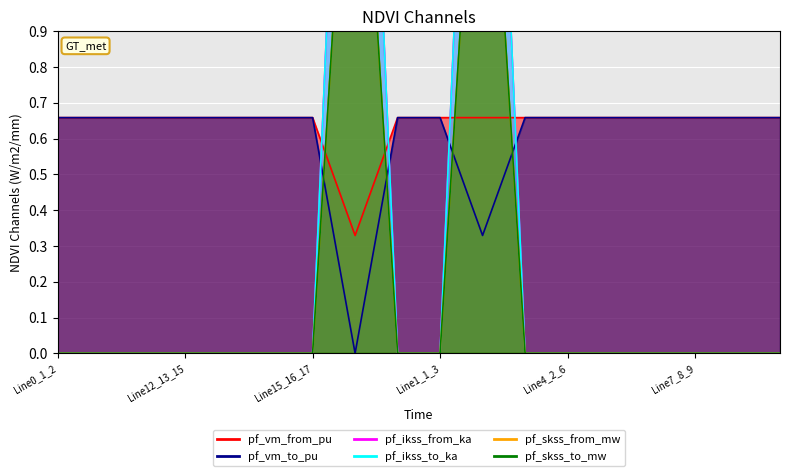

What is the difference between the maximum and minimum values in the pf_skss_to_mw series?

1.9